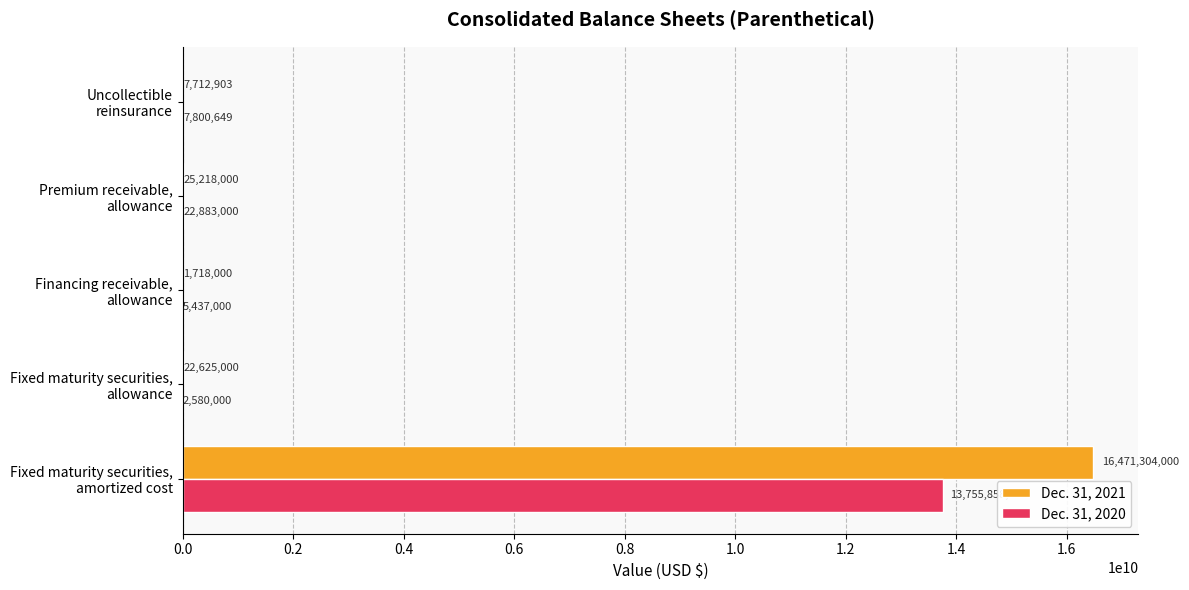

What are all the series names shown in the legend?

Dec. 31, 2021, Dec. 31, 2020